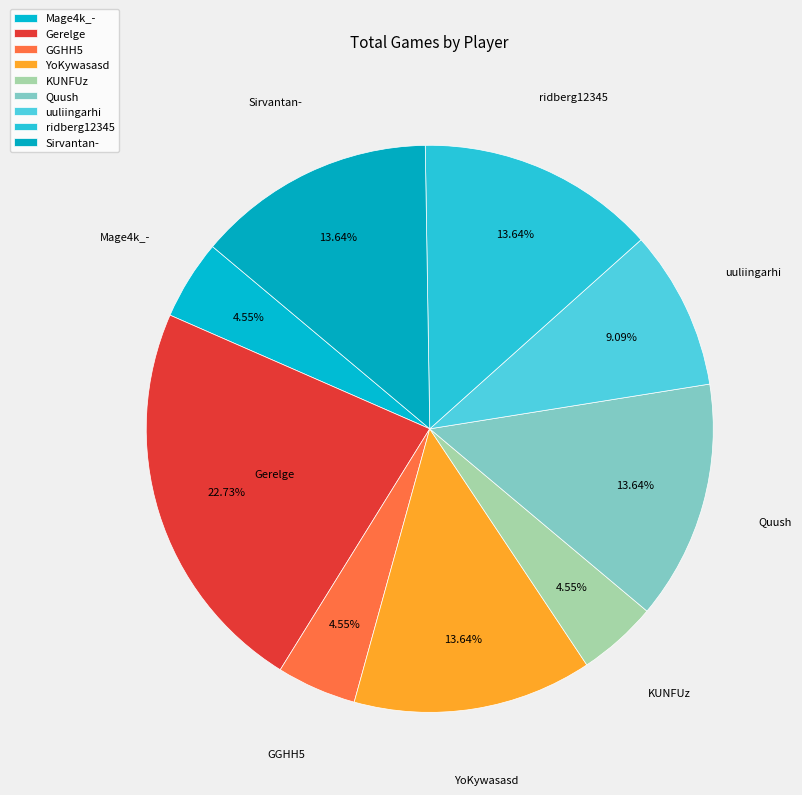

True or false: Gerelge accounts for 29% of the total.

False